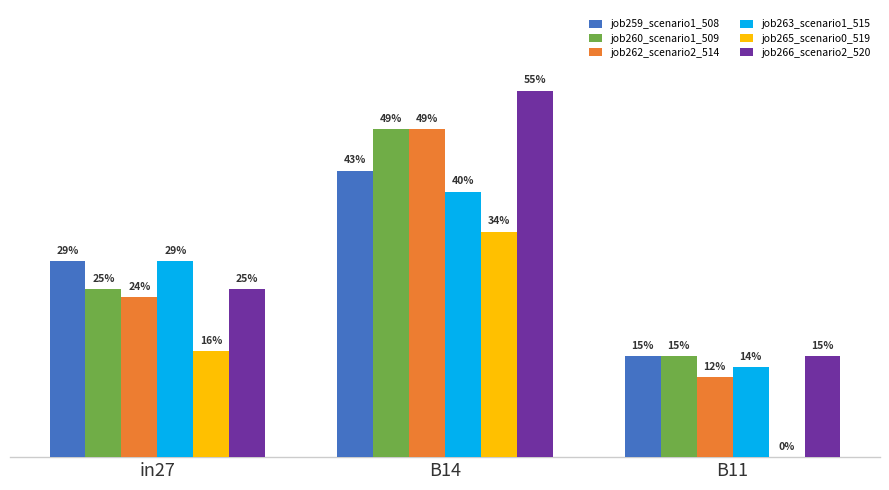

Are the bars horizontal?

No